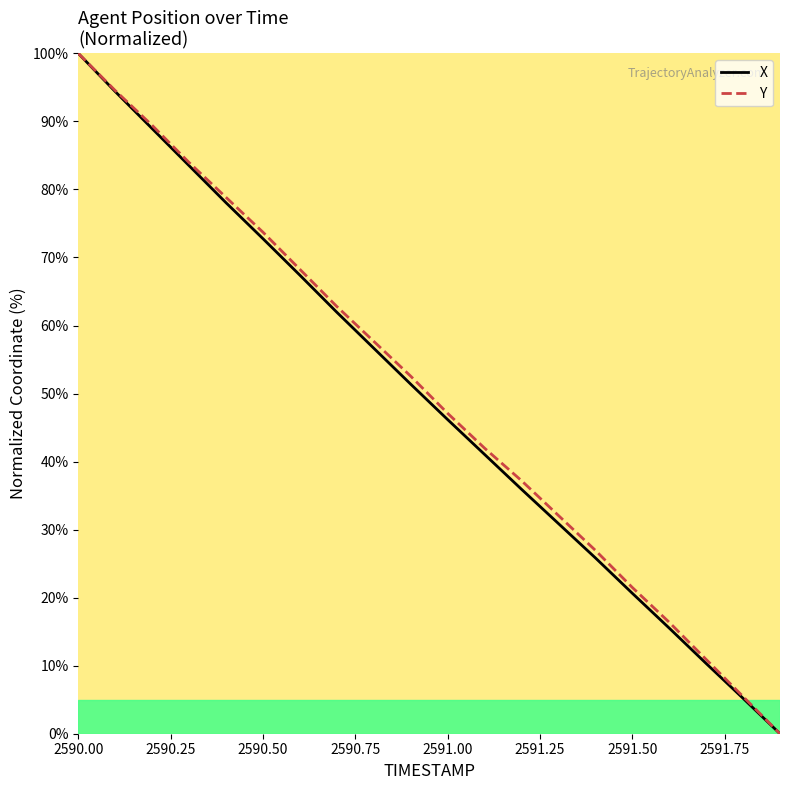

True or false: X has a value of 100.0 at 2590.00.

True